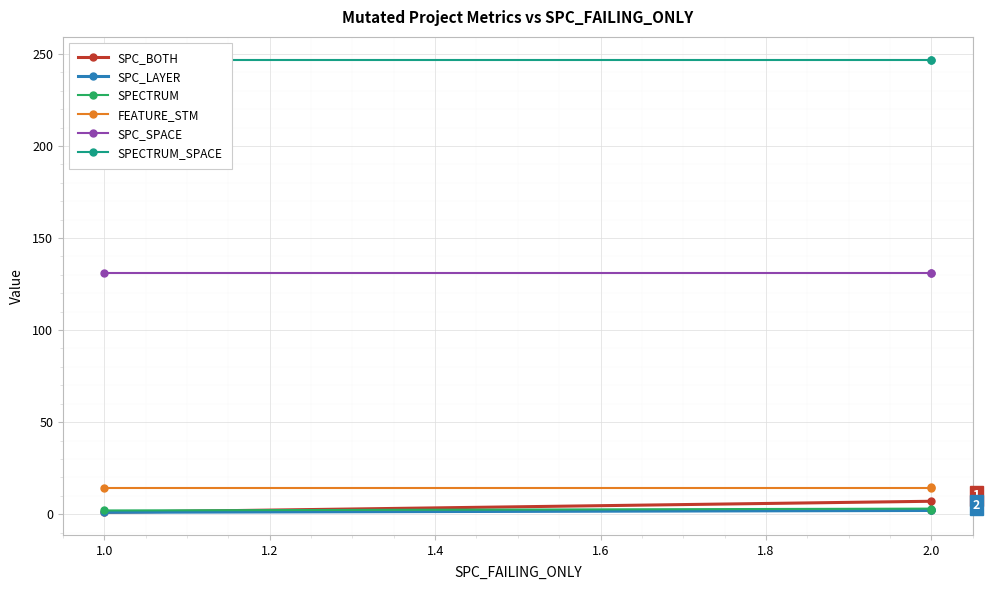

Which series has the widest spread of values?

SPC_BOTH